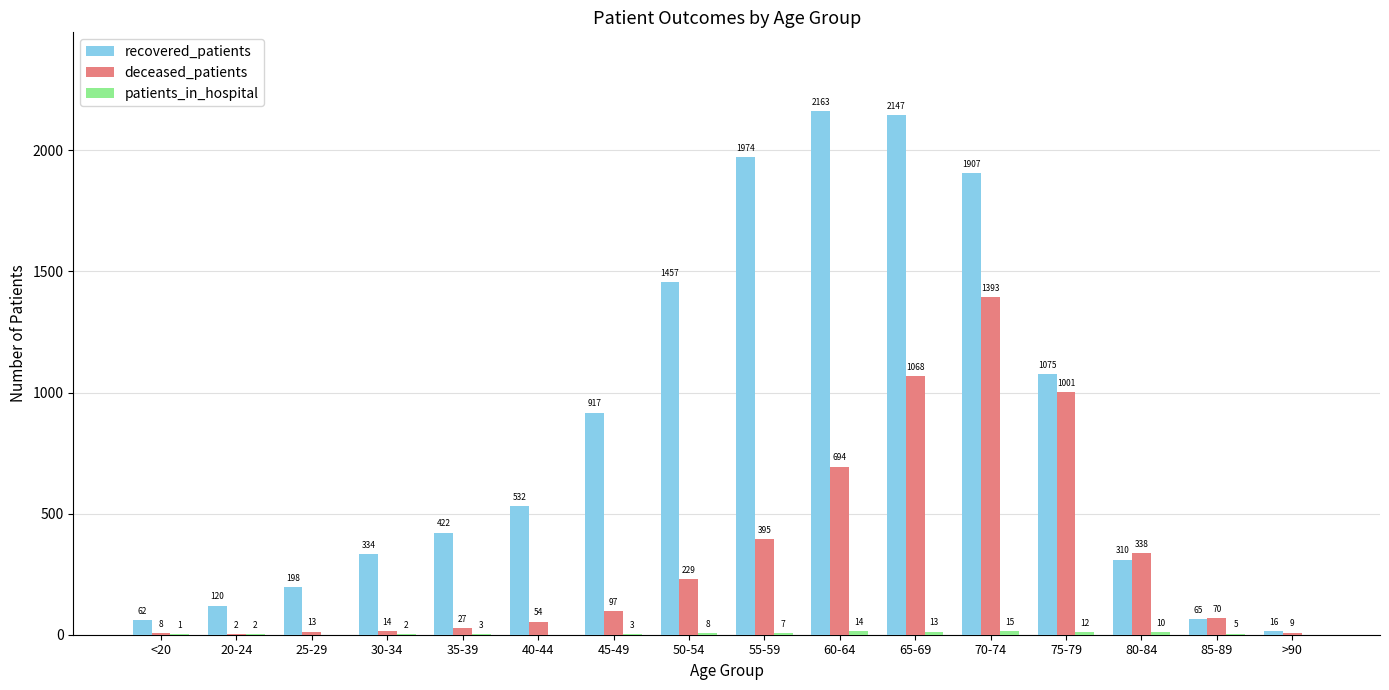

Which series has the largest total across all categories?

recovered_patients